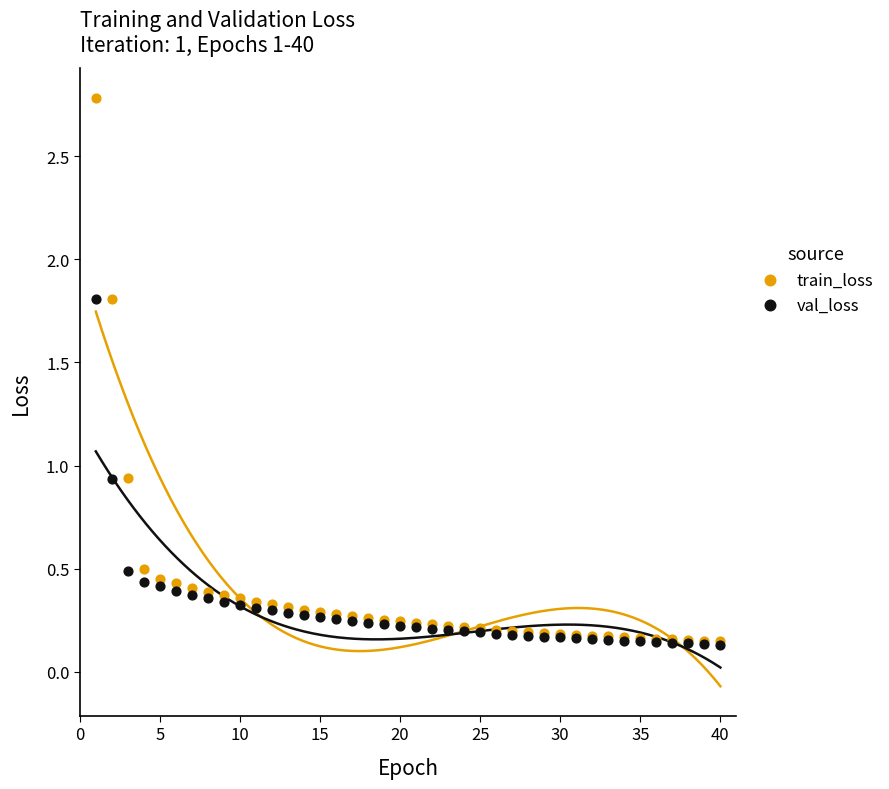

Which series has the largest Y range (max minus min)?

train_loss